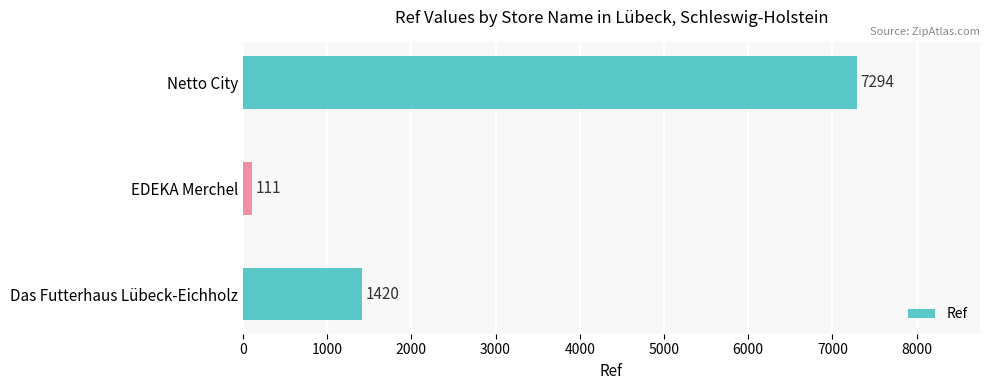

Read the value at Das Futterhaus Lübeck-Eichholz, to the nearest 100.

1400